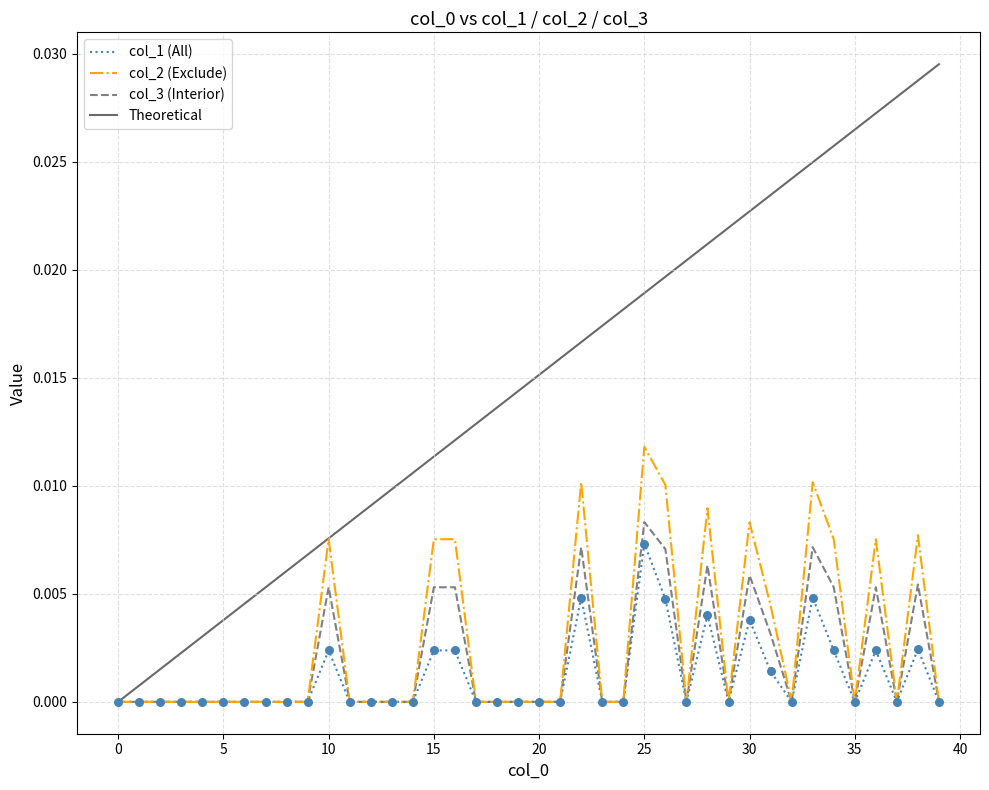

What are all the series names shown in the legend?

col_1 (All), col_2 (Exclude), col_3 (Interior), Theoretical